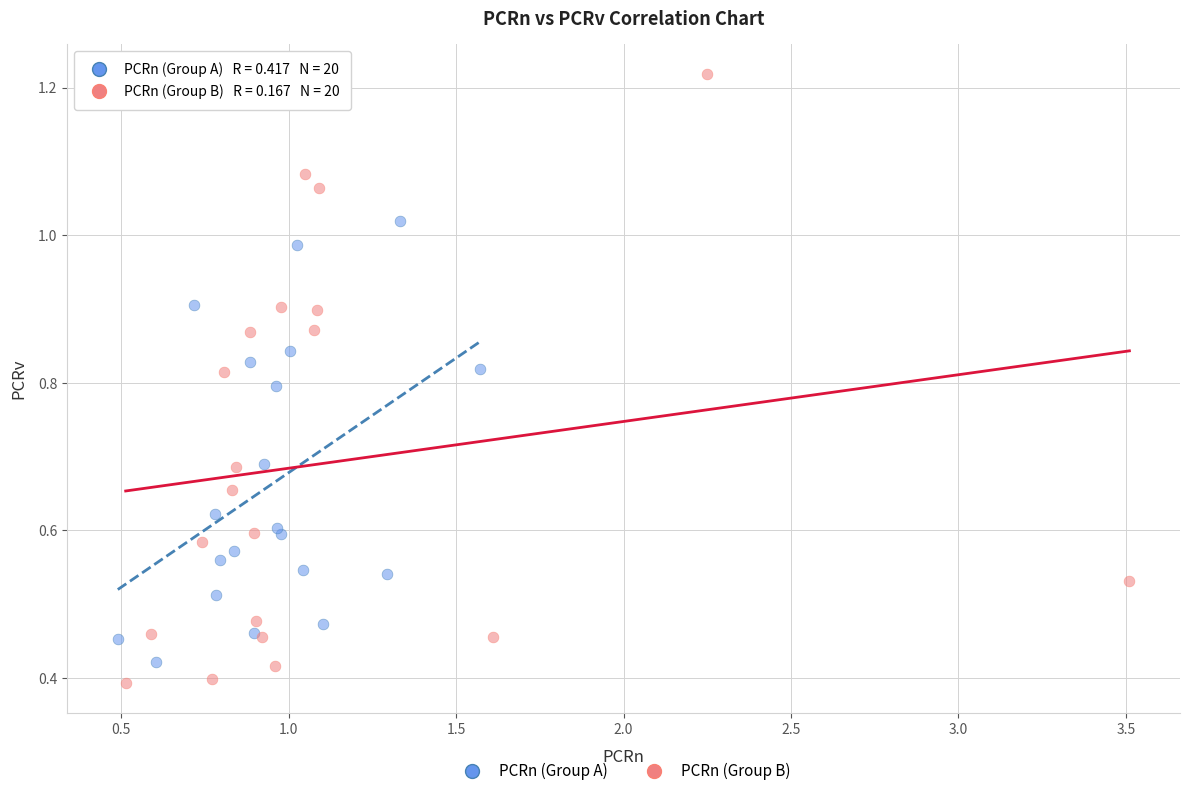

Which series reaches the minimum Y coordinate?

PCRn (Group B)